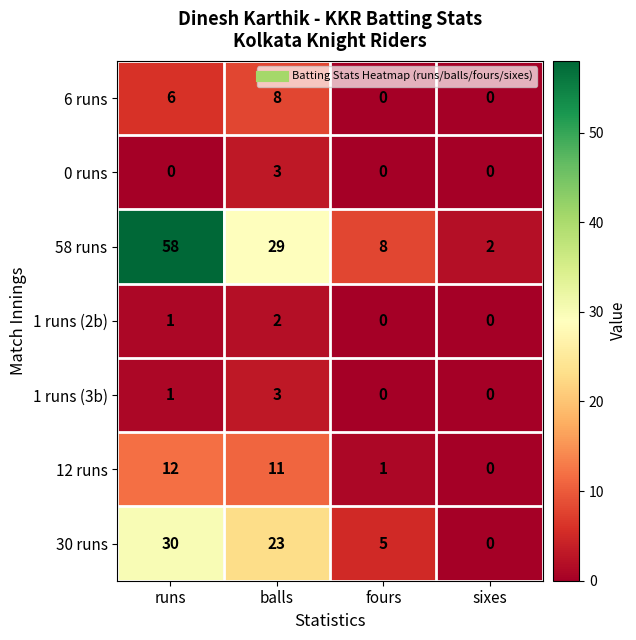

Is it true that 58 runs equals 104 at runs?

False